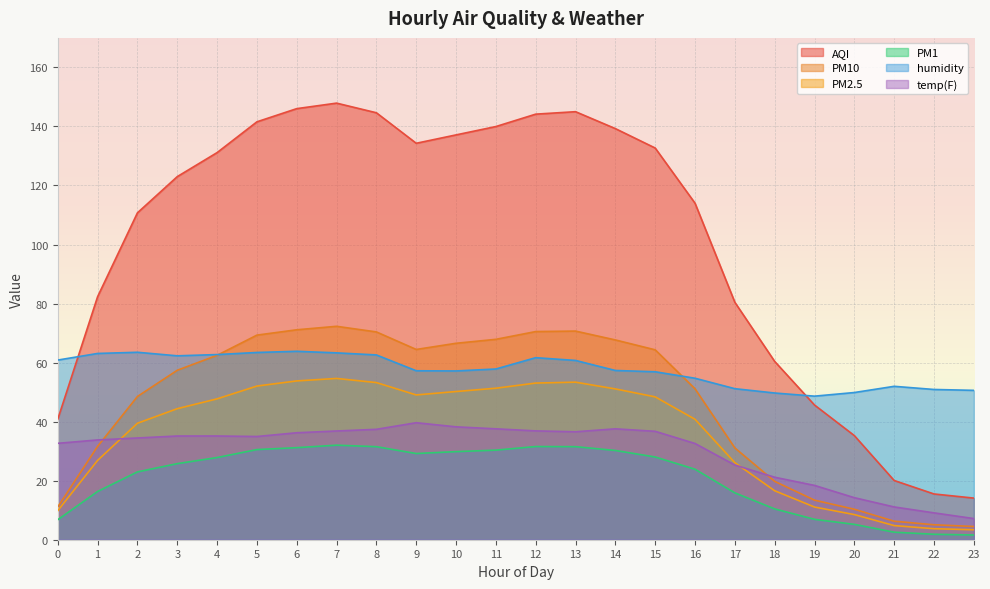

What is the difference between the PM1 values at 1 and 20?

11.1